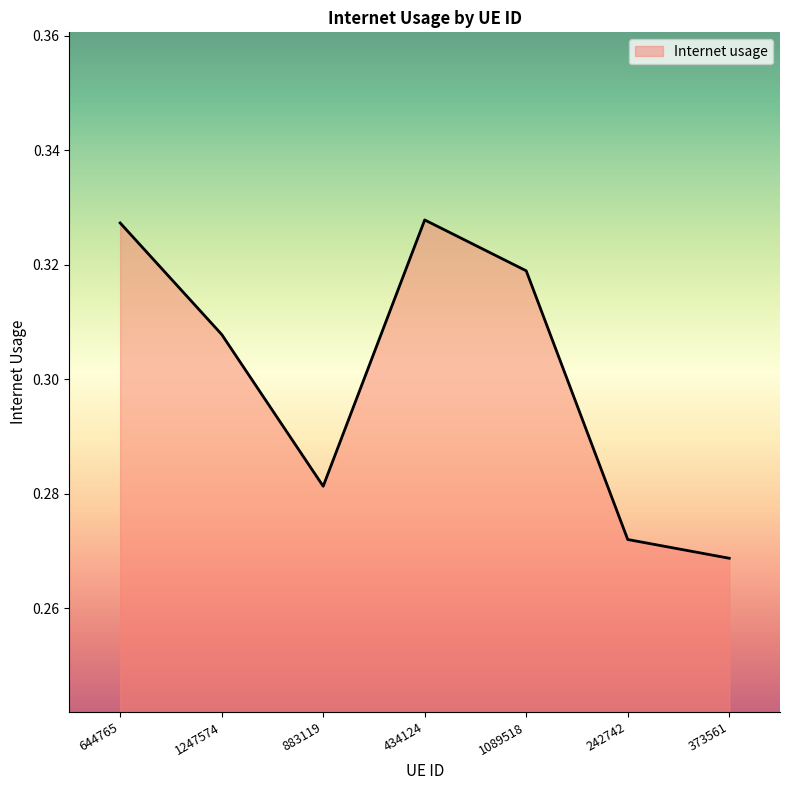

Is it true that the value at 1089518 is 0.1?

False